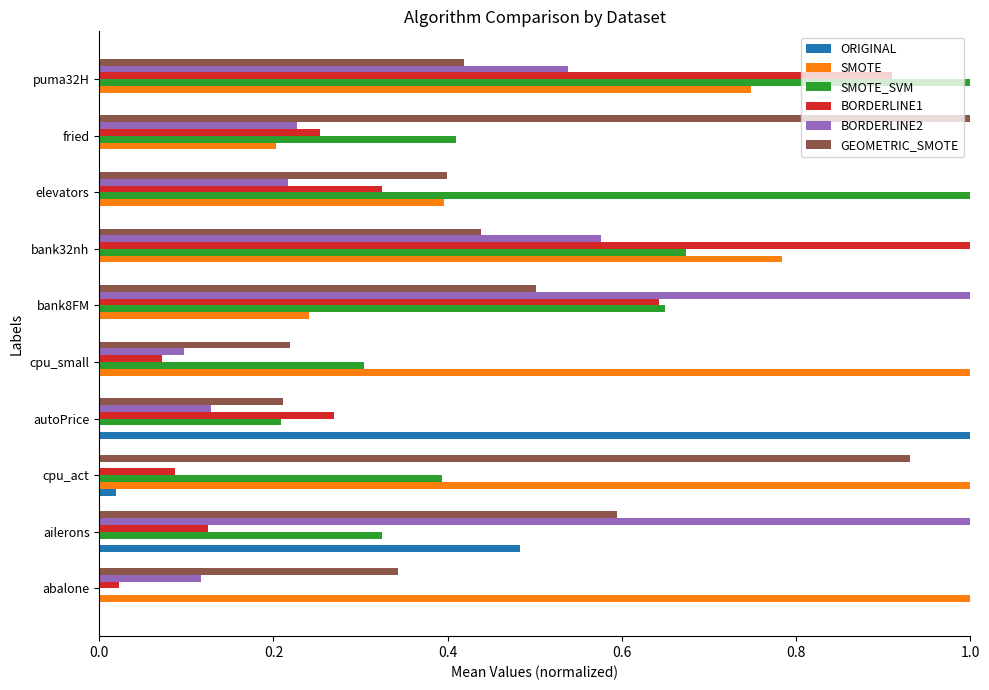

What is the sum of the SMOTE_SVM values at ailerons and puma32H?

1.3